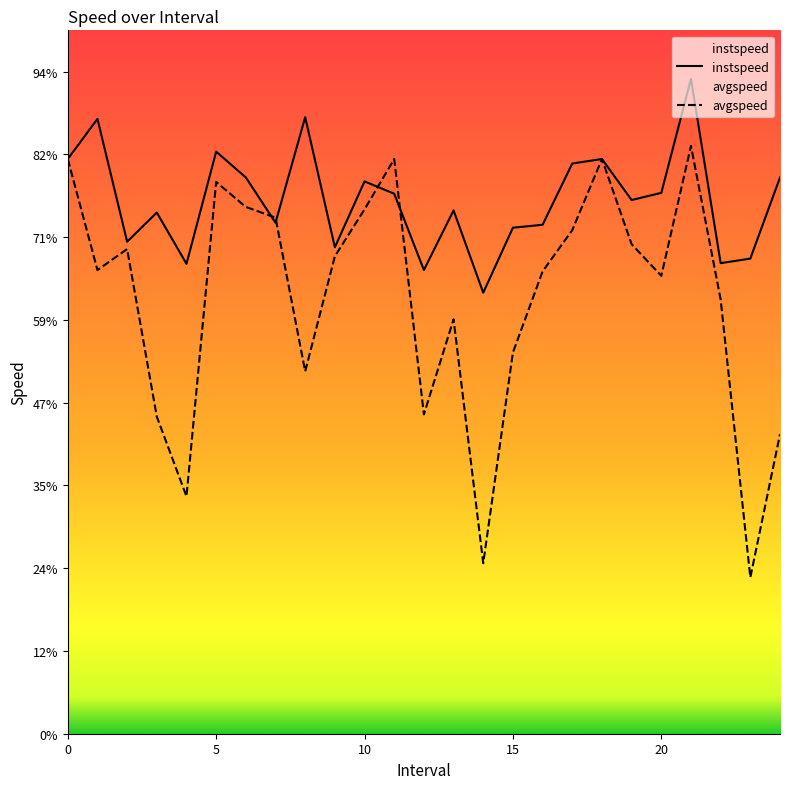

In avgspeed, how many points are higher than both neighbors (excluding endpoints)?

6